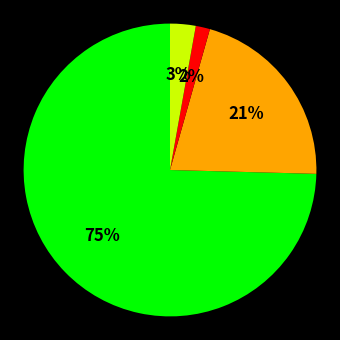

Does any single category account for the majority?

Yes